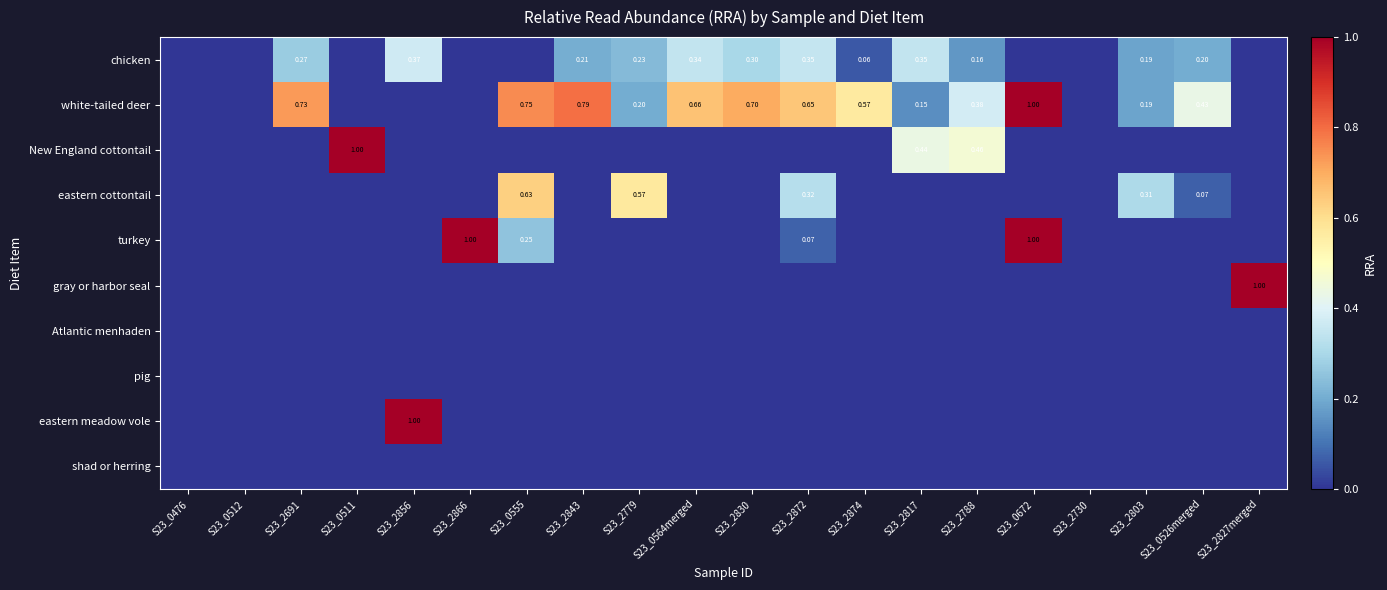

The gray or harbor seal series shows 0.0 at S23_2856. True or false?

True